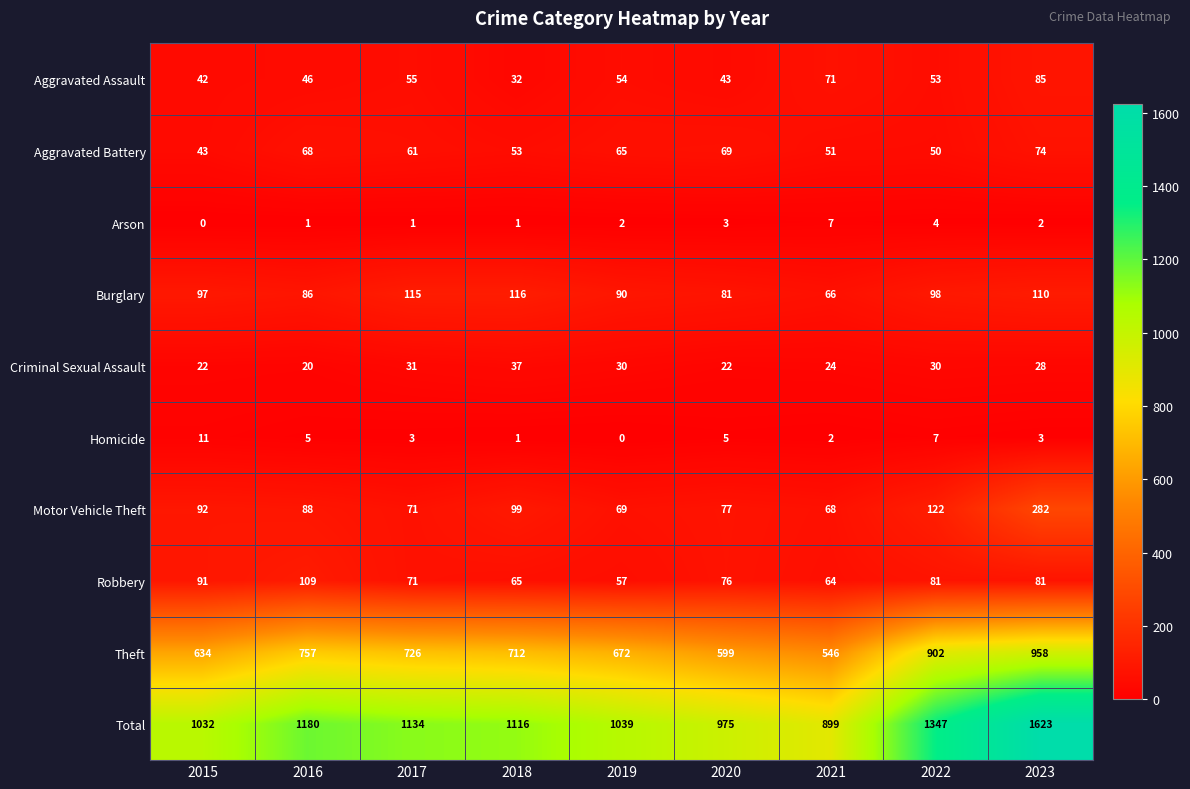

What is the difference between the Robbery values at 2016 and 2022?

28